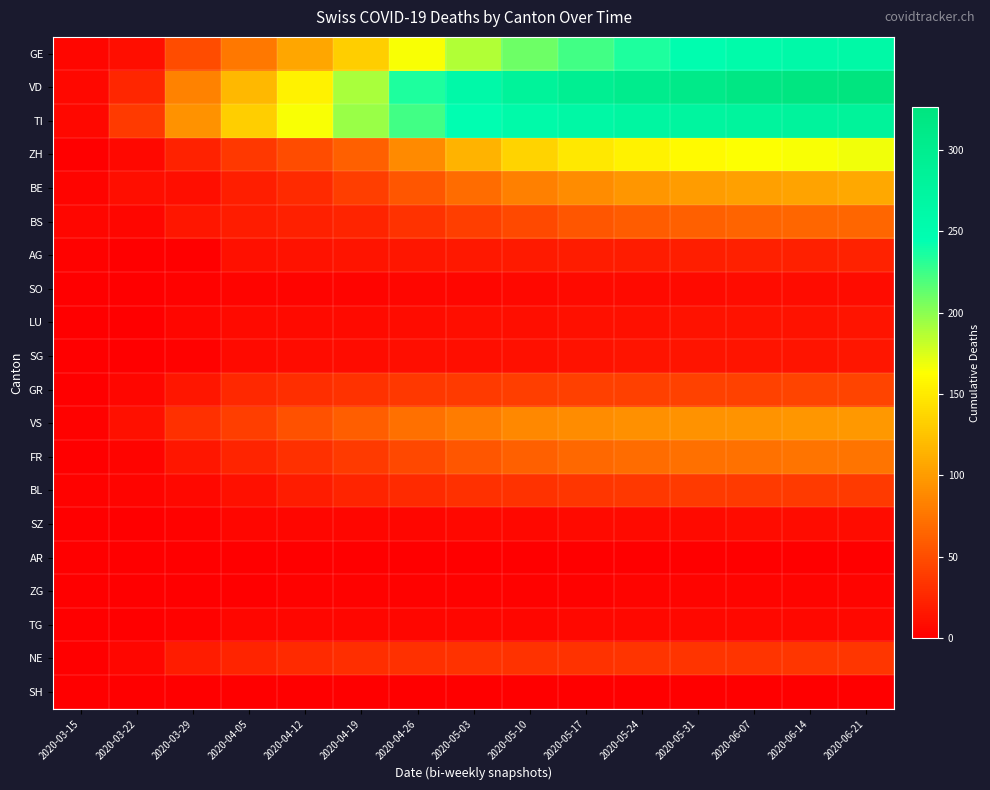

How many series are shown in this chart?

20